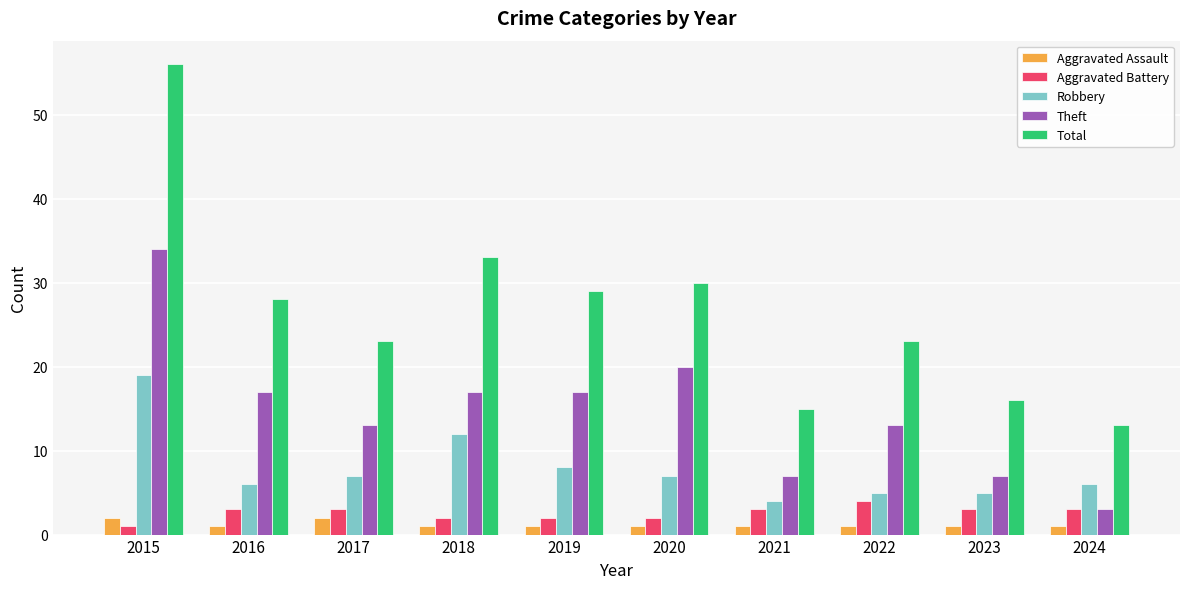

The Aggravated Assault series shows 1 at 2023. True or false?

True